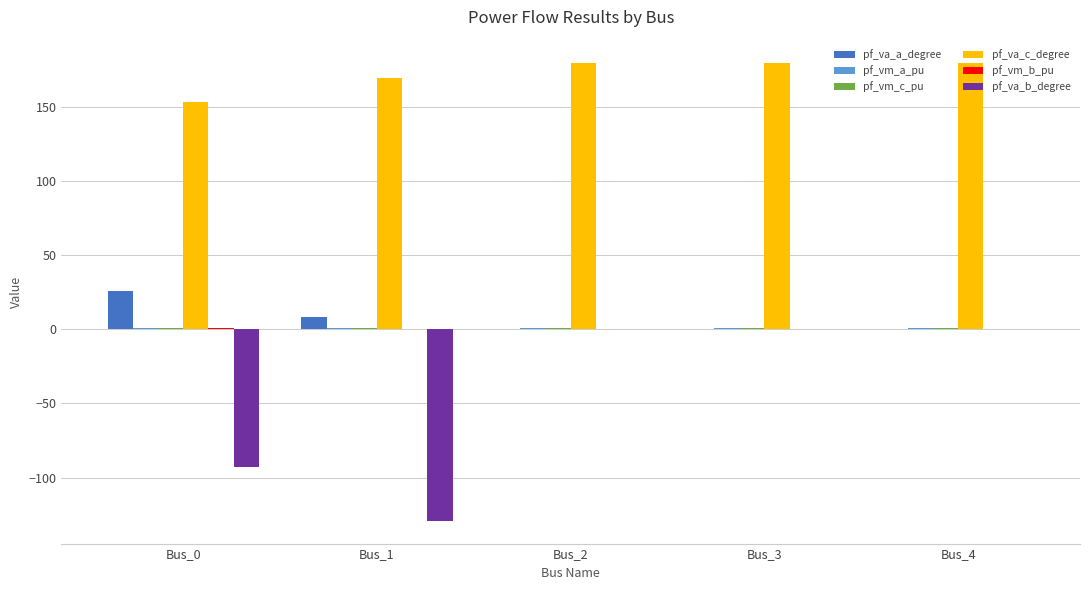

How many series are shown in this chart?

6